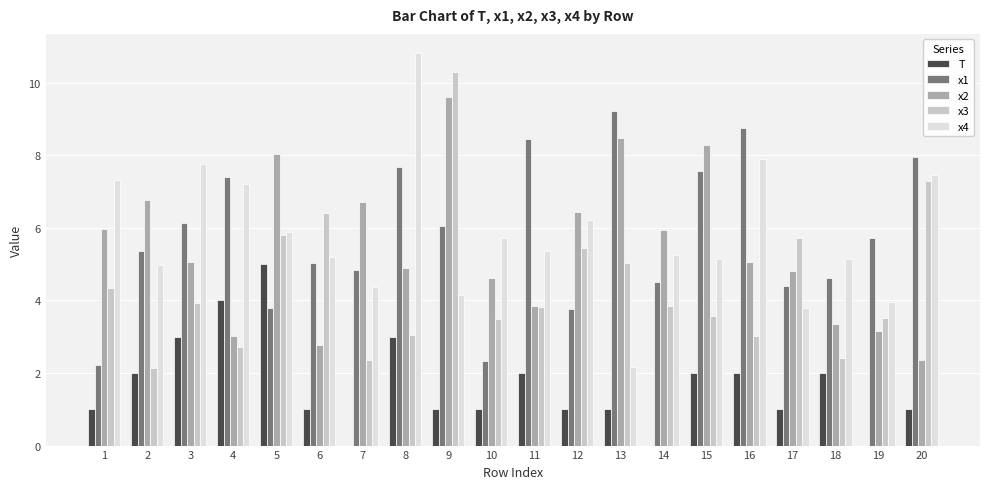

Is the value of x2 at 12 greater than the value of T at 6?

Yes